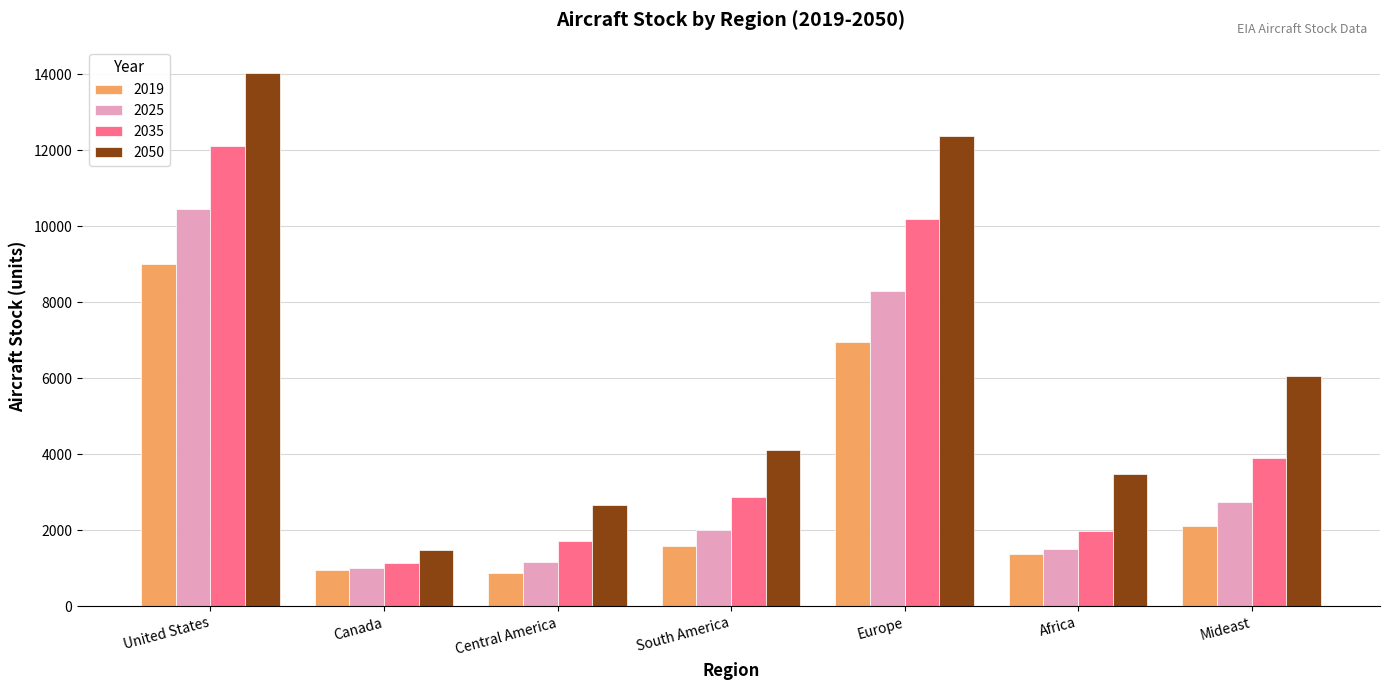

Is the value of 2050 at Europe greater than the value of 2025 at Africa?

Yes